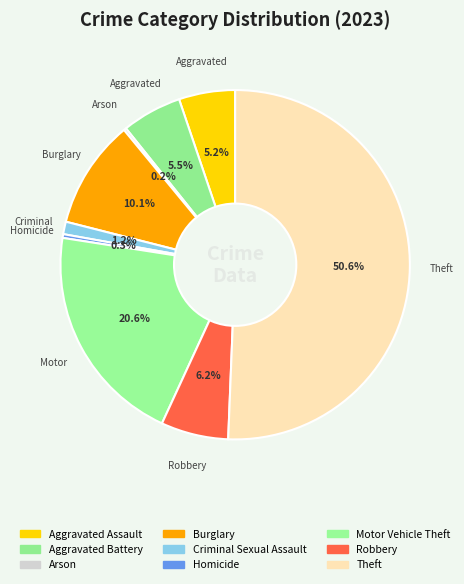

Rank the categories by value from highest to lowest.

Theft, Motor Vehicle Theft, Burglary, Robbery, Aggravated Battery, Aggravated Assault, Criminal Sexual Assault, Homicide, Arson